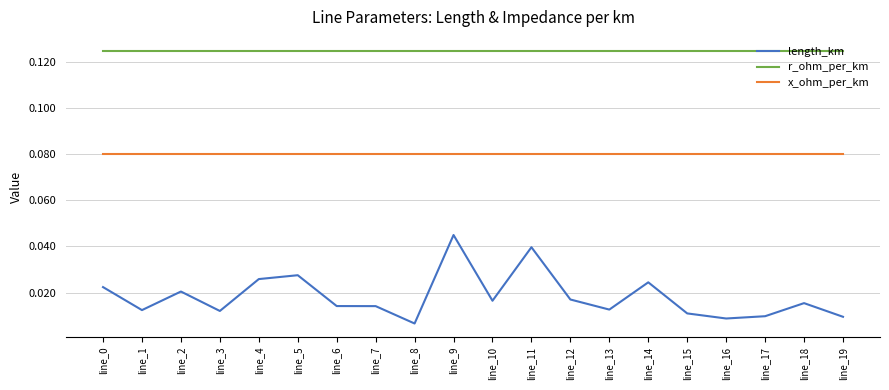

What is the sum of all length_km values?

0.4